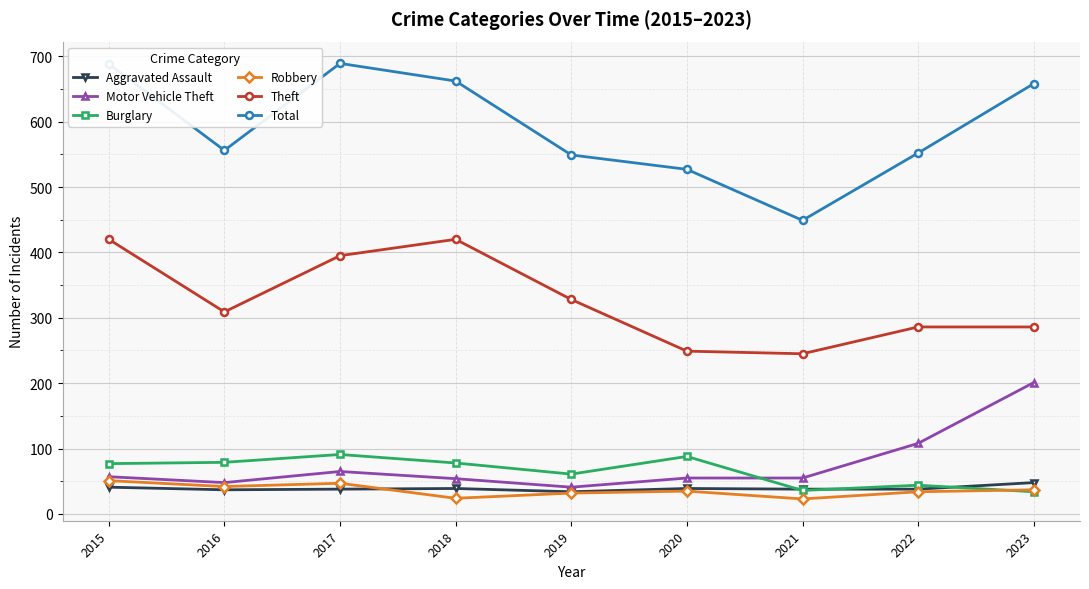

Does the chart have visible grid lines?

Yes